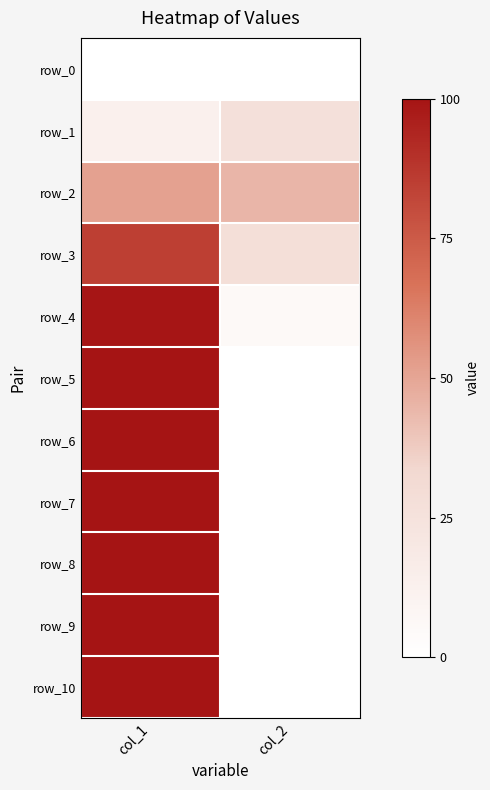

How many categories are shown in the chart?

2